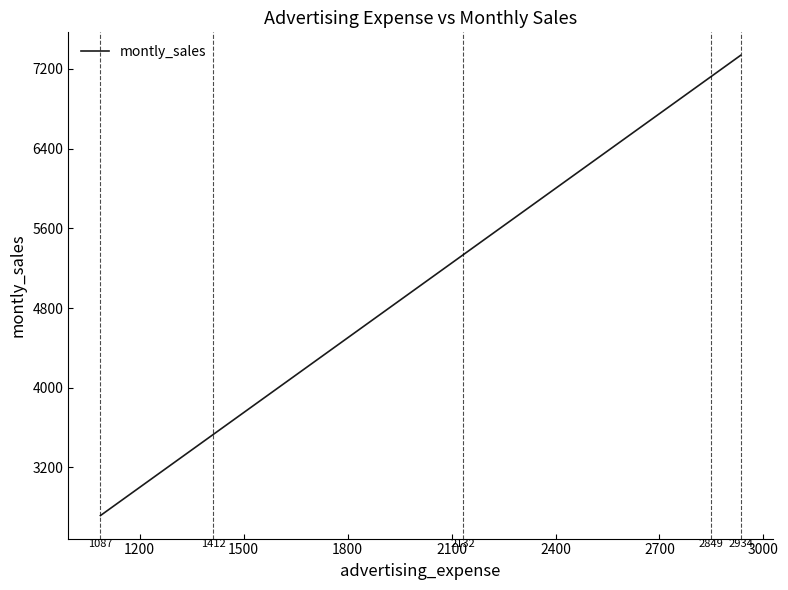

How many data points does each series have?

30